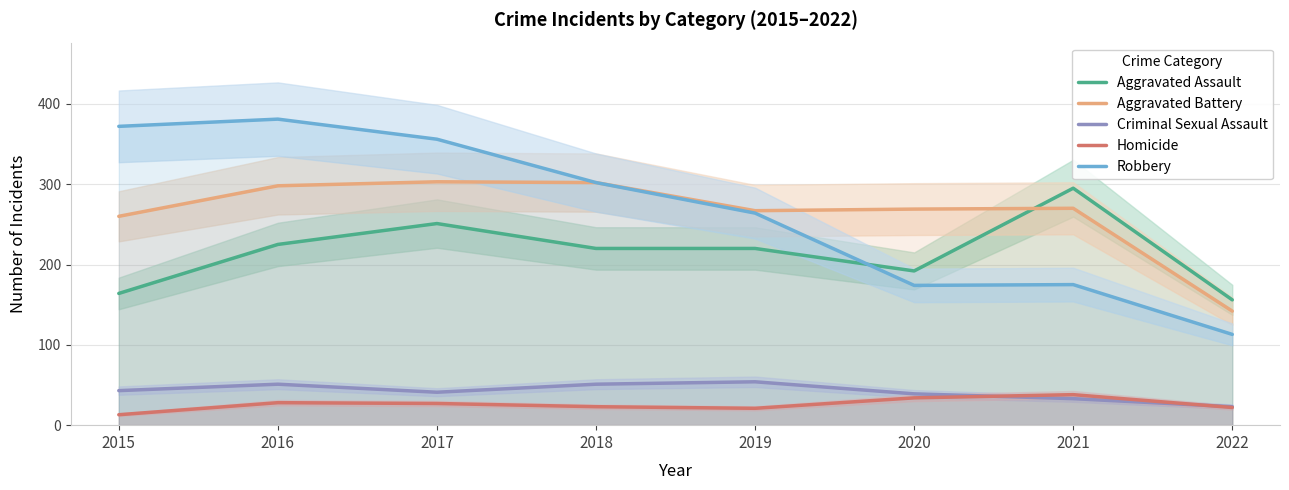

What is the approximate value of Aggravated Battery at 2016, to the nearest 5?

300